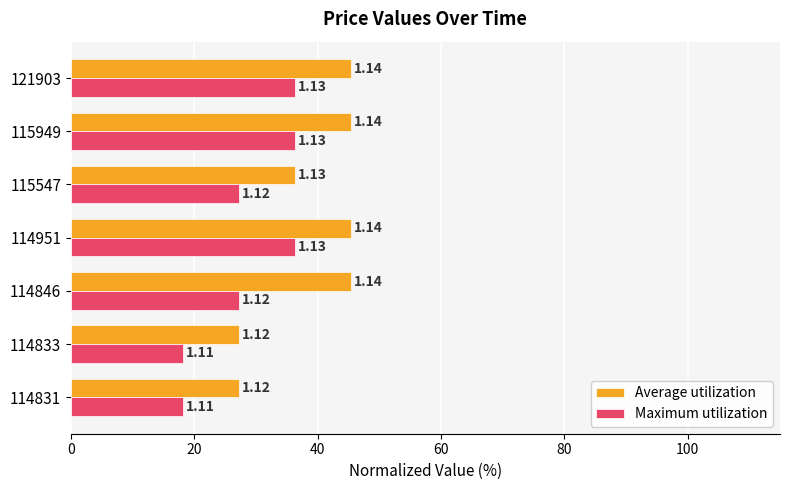

Which series has the largest total across all categories?

Average utilization